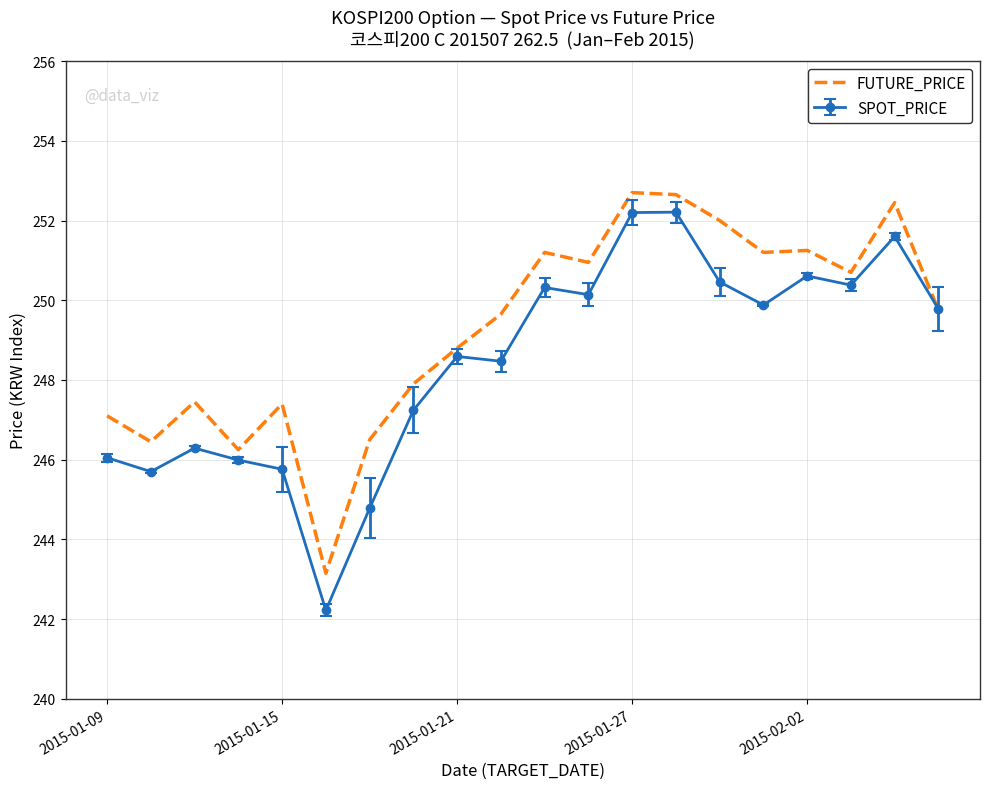

Which series has the largest total across all categories?

FUTURE_PRICE